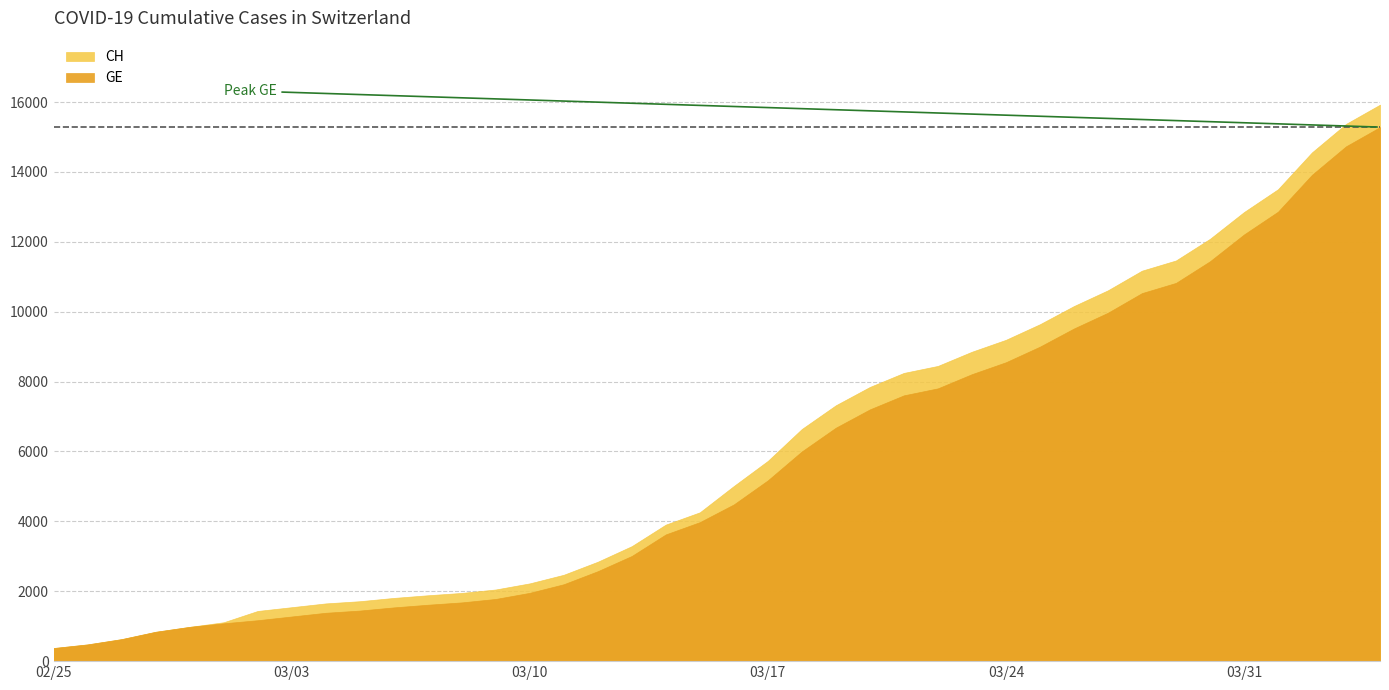

List the series in order of their peak value, highest first.

CH, GE